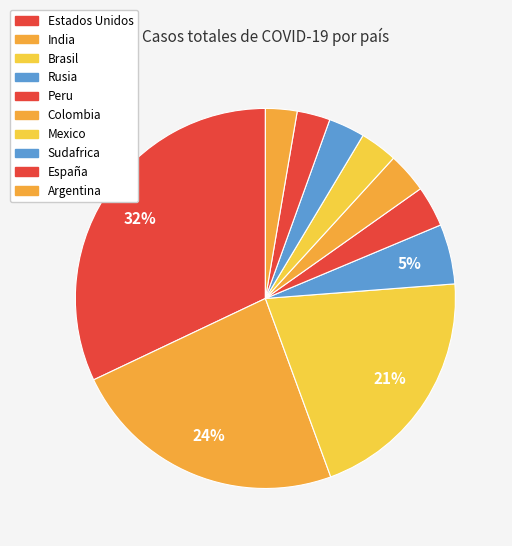

Which slice is the smallest?

Argentina